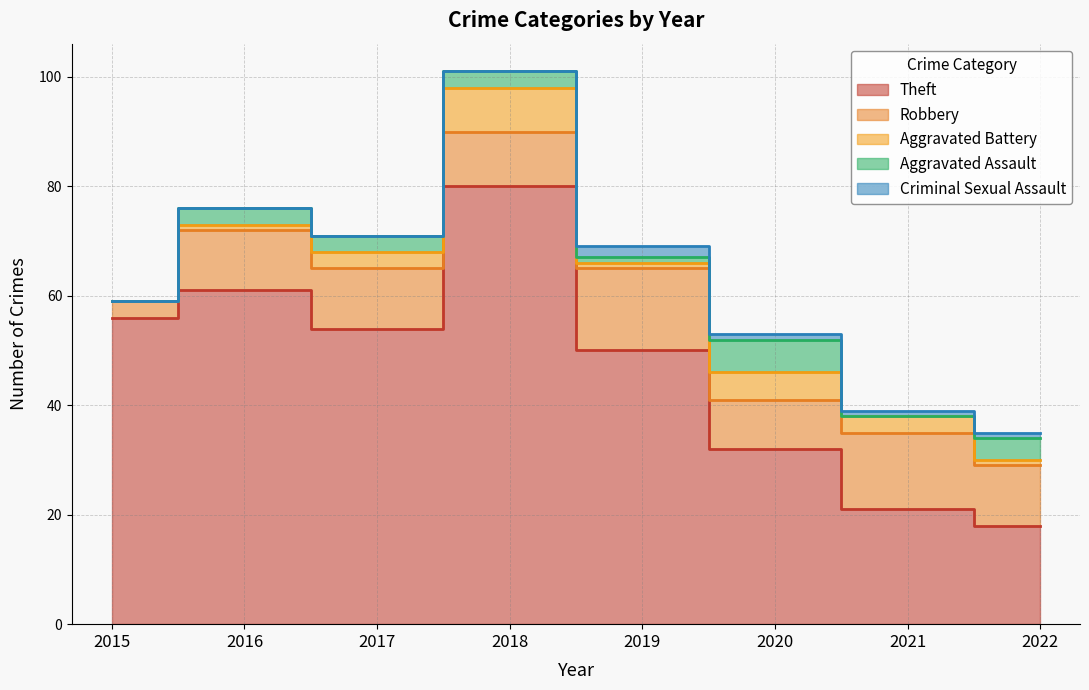

At which category is the sum across all series the highest?

2018